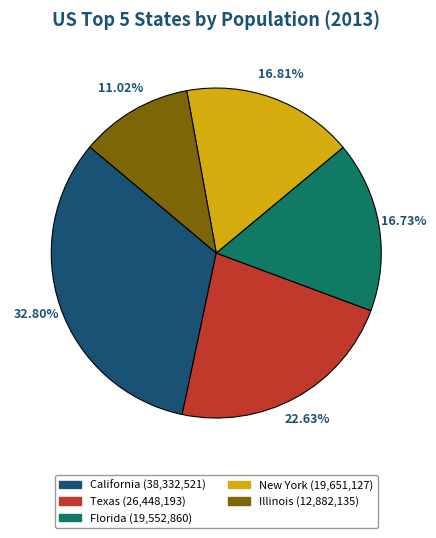

Is there any slice that represents more than half of the pie?

No